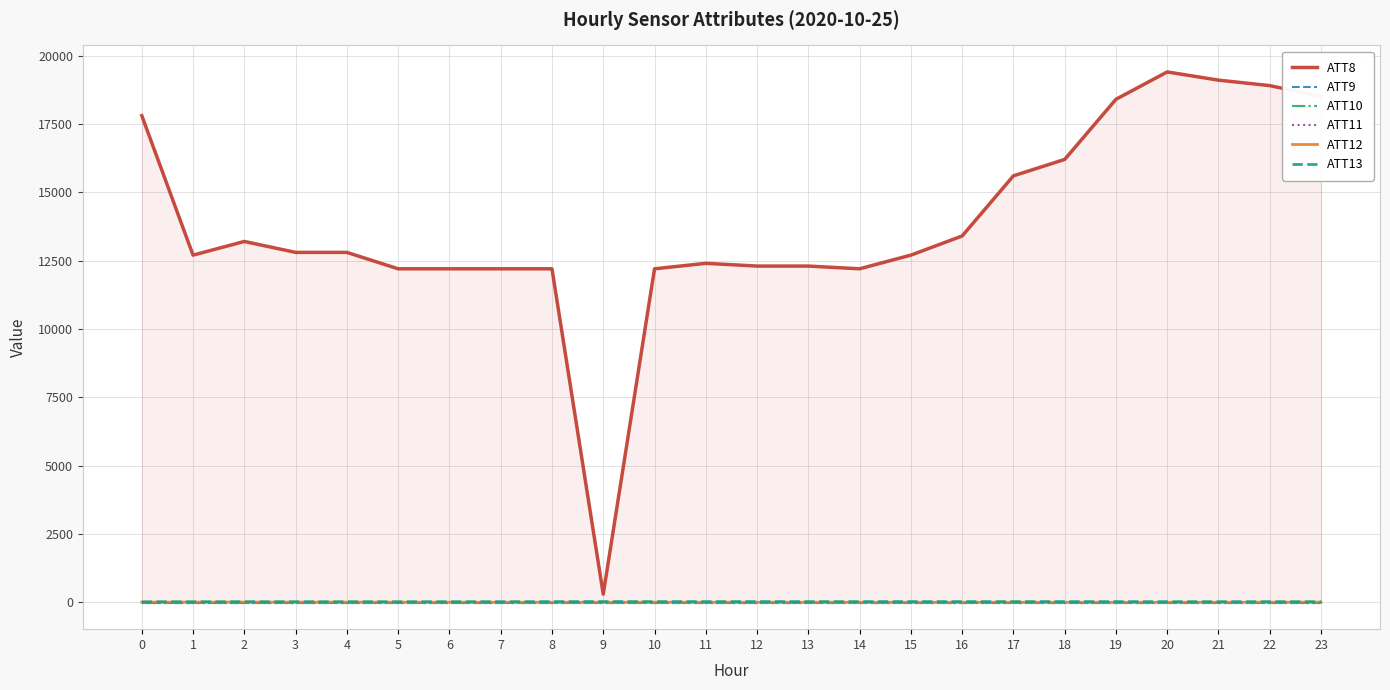

Is the value of ATT9 at 21 greater than the value of ATT11 at 16?

No